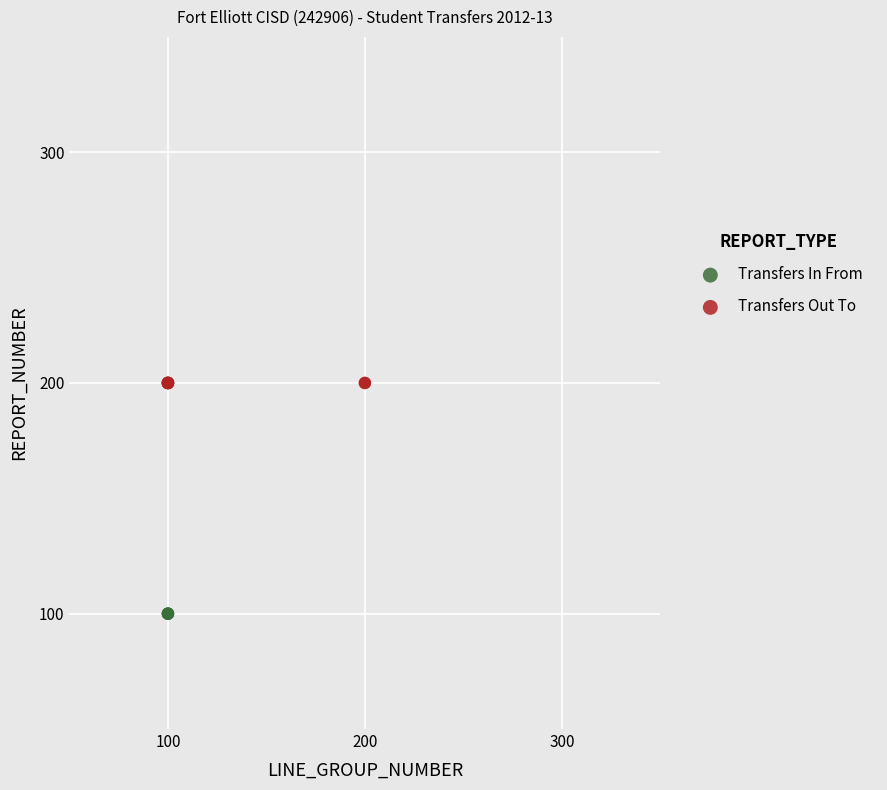

Which series contains the lowest Y value?

Transfers In From